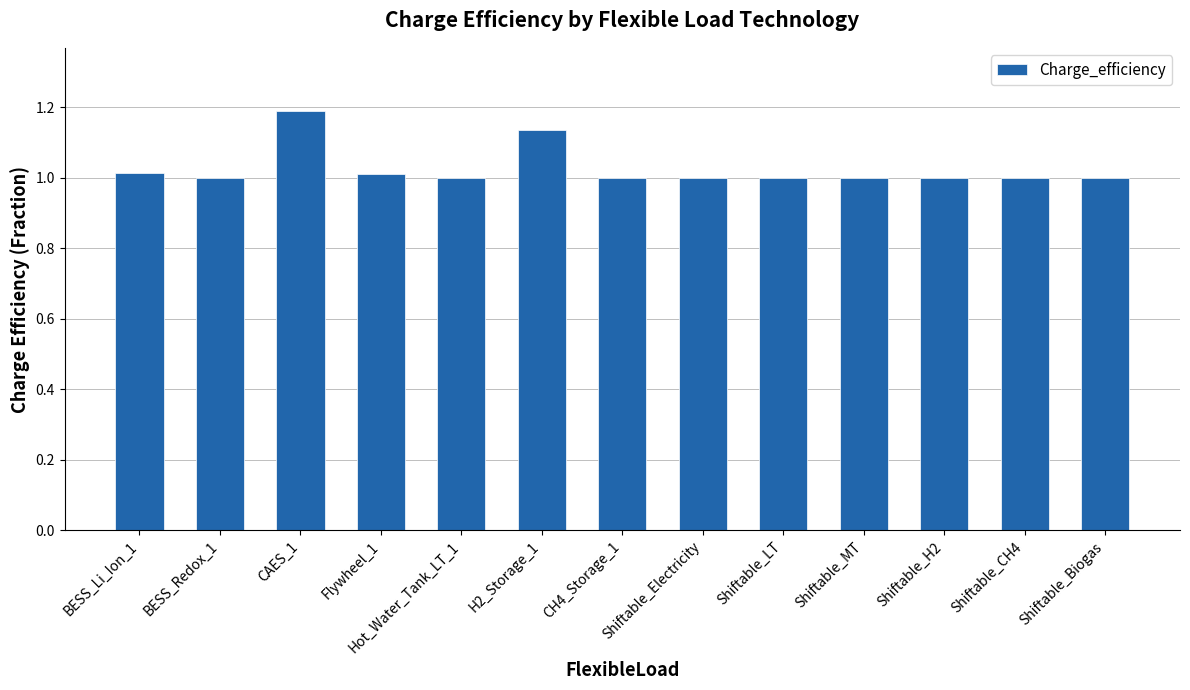

What is the label of the 6th bar from the left?

H2_Storage_1